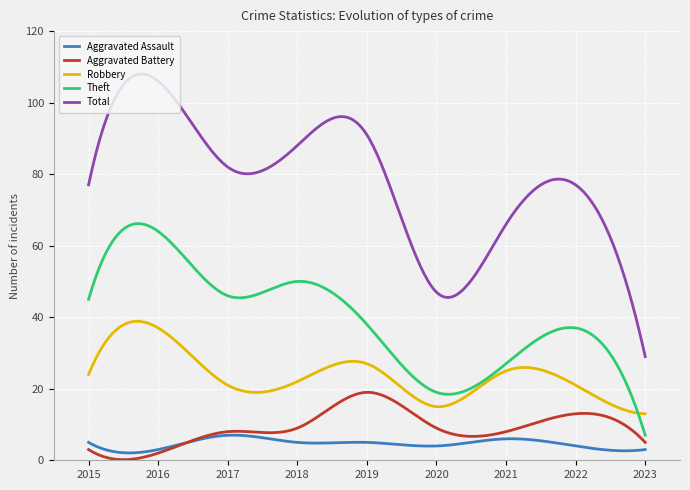

Which series ends up on top after the final intersection of Aggravated Assault and Aggravated Battery?

Aggravated Battery